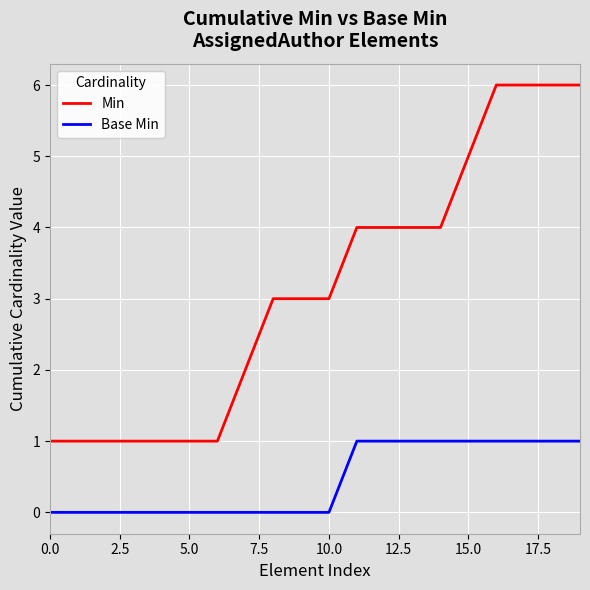

What is the maximum value shown in the chart?

6